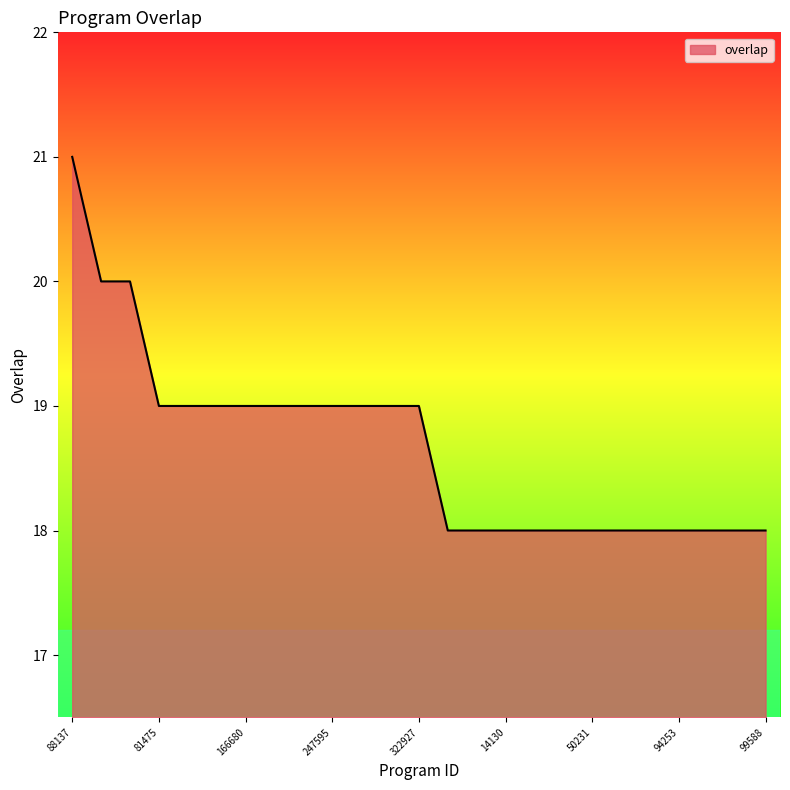

What is the smallest value displayed?

18